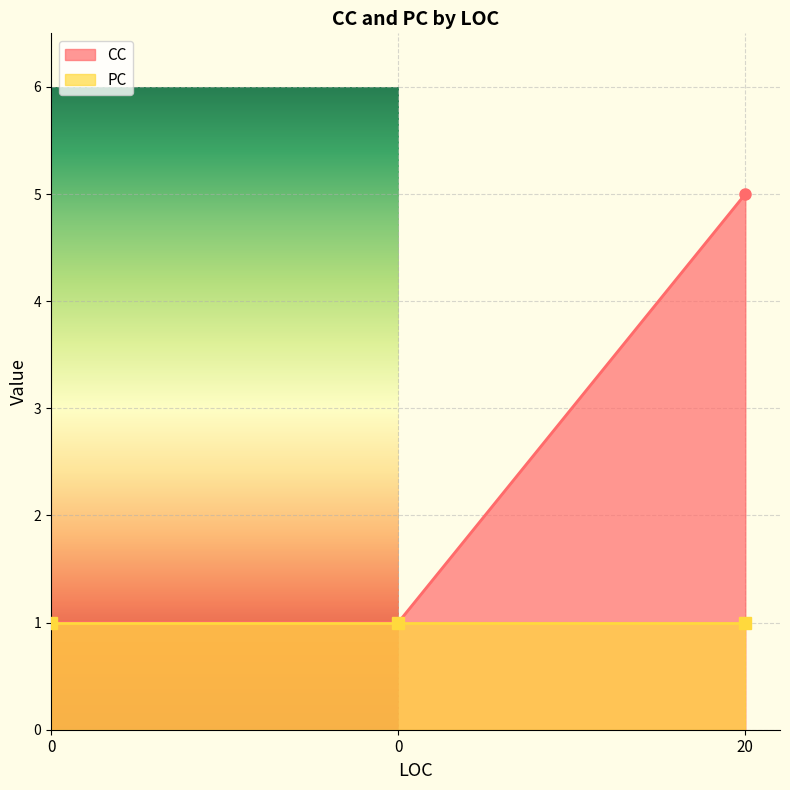

Is it true that the value at 20 is 3?

False